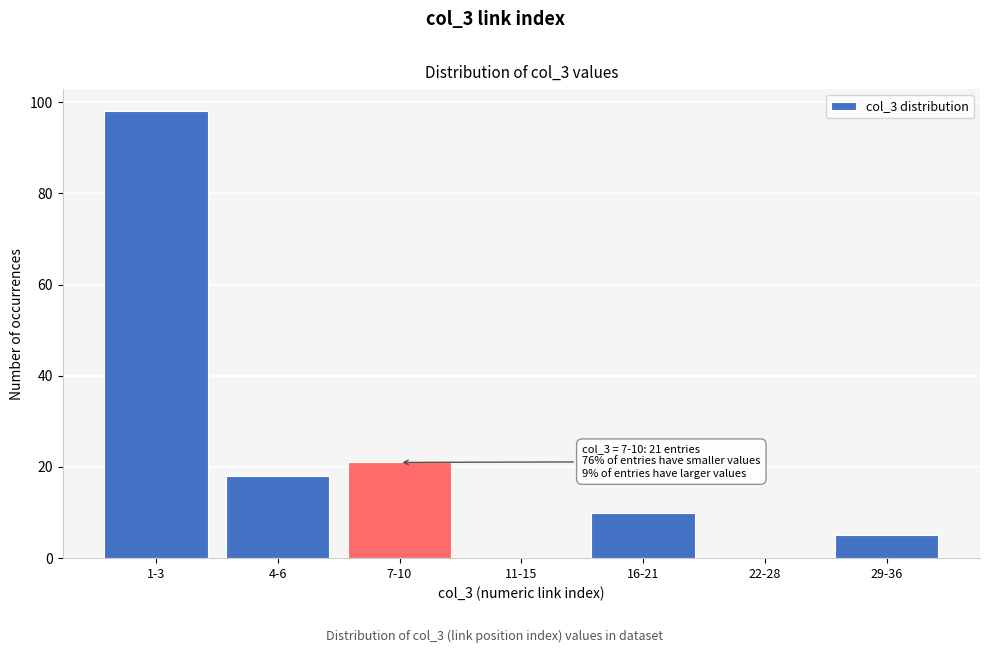

Reading left to right, extract all data points from this chart.

1-3=98	4-6=18	7-10=21	11-15=0	16-21=10	22-28=0	29-36=5